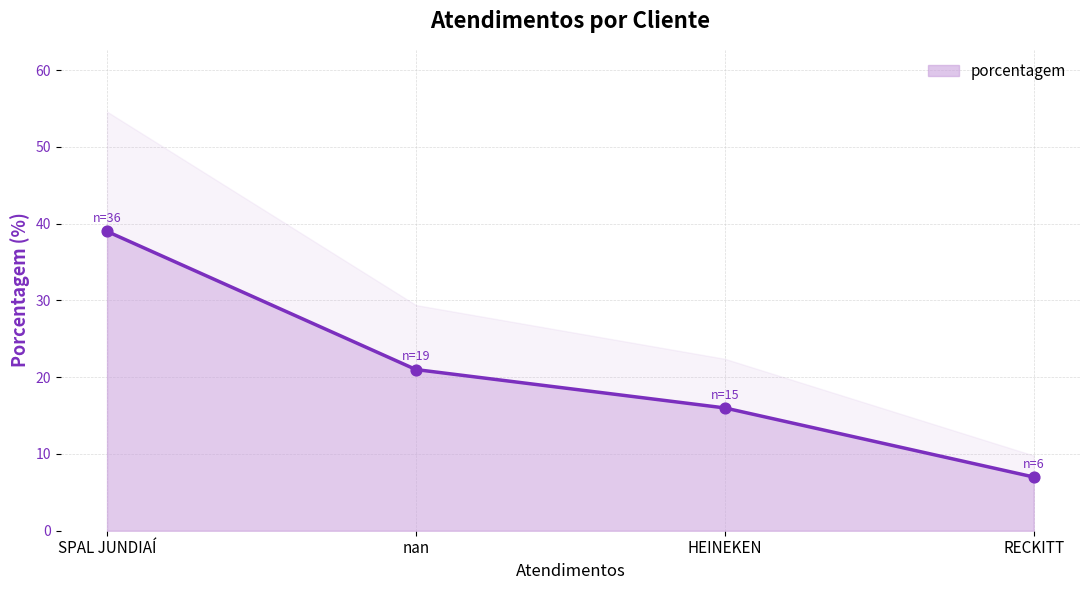

What is the change in value from nan to HEINEKEN?

-5